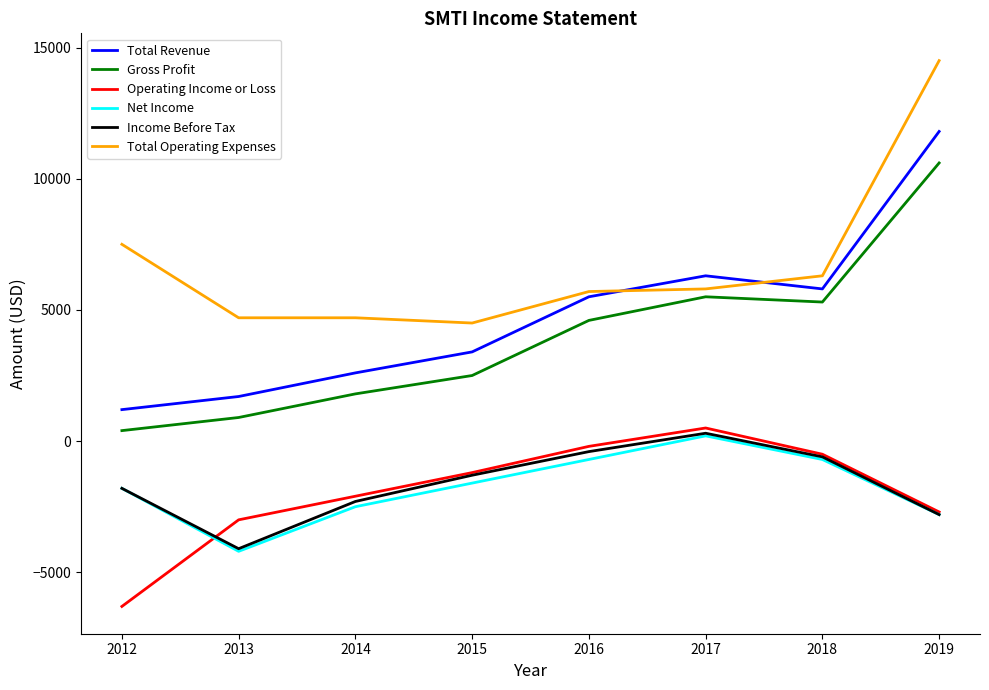

Is the value of Operating Income or Loss at 2018 greater than the value of Total Revenue at 2017?

No